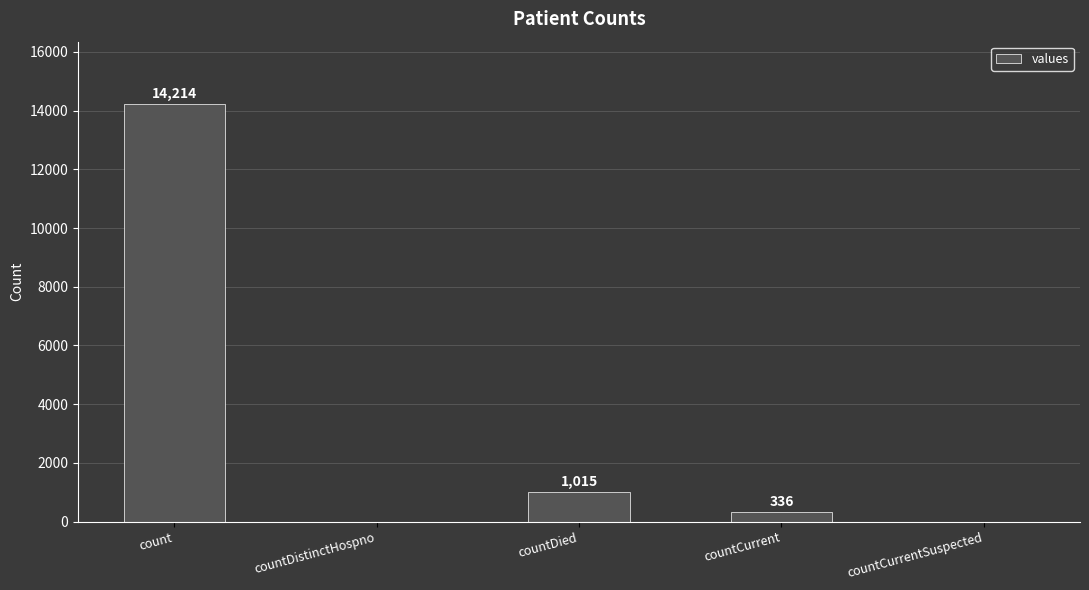

What is the greatest value displayed?

14214